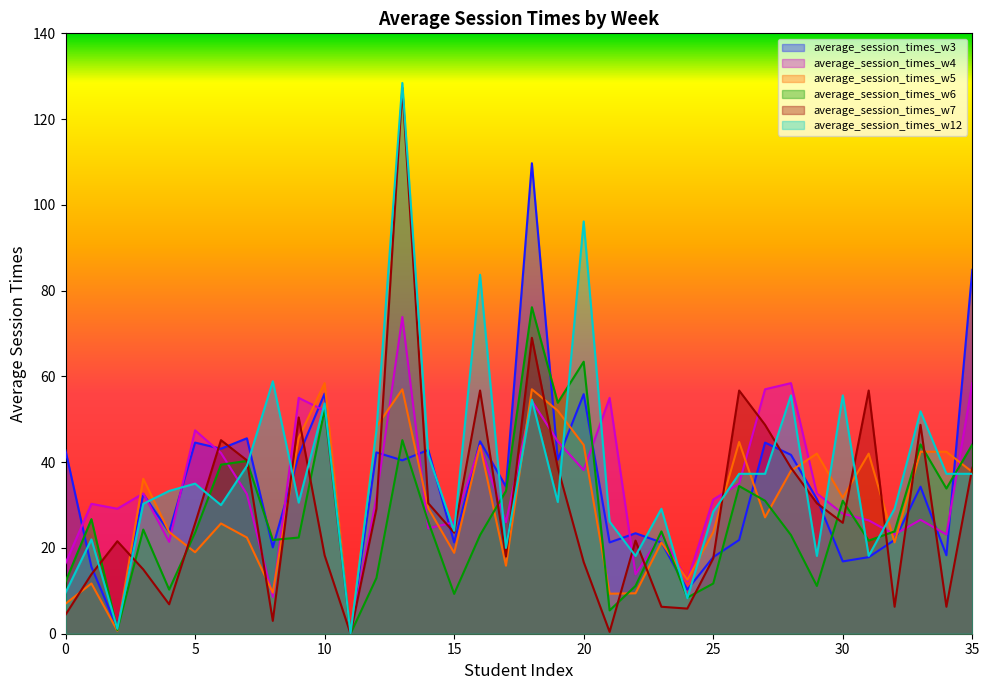

After their last crossing, which series has the higher values: average_session_times_w7 or average_session_times_w3?

average_session_times_w3